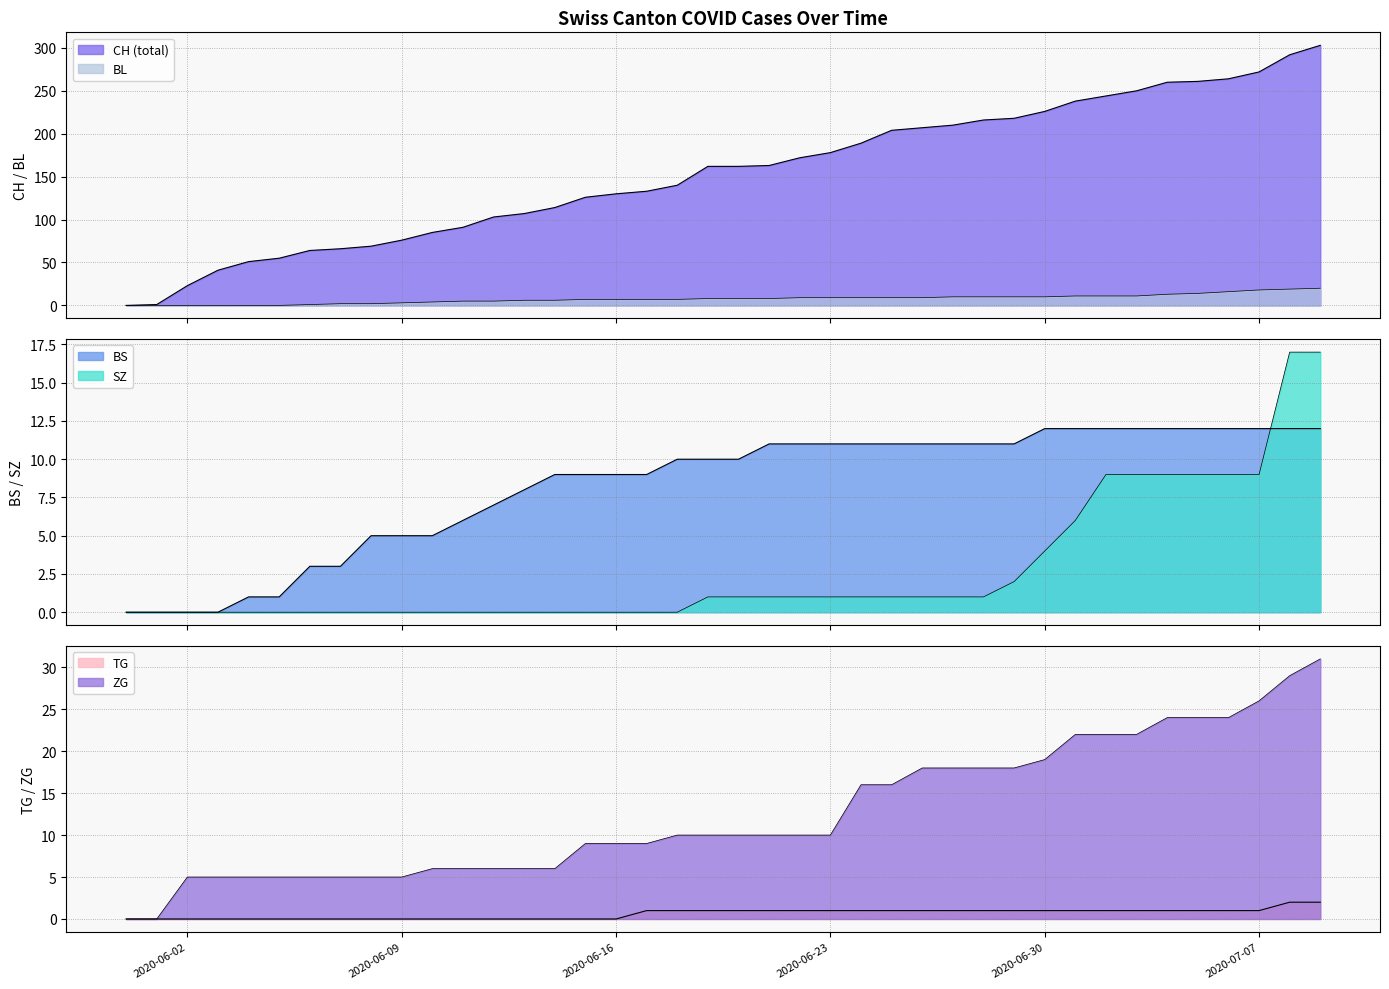

The value of BL at 2020-06-20 is 11. True or false?

False